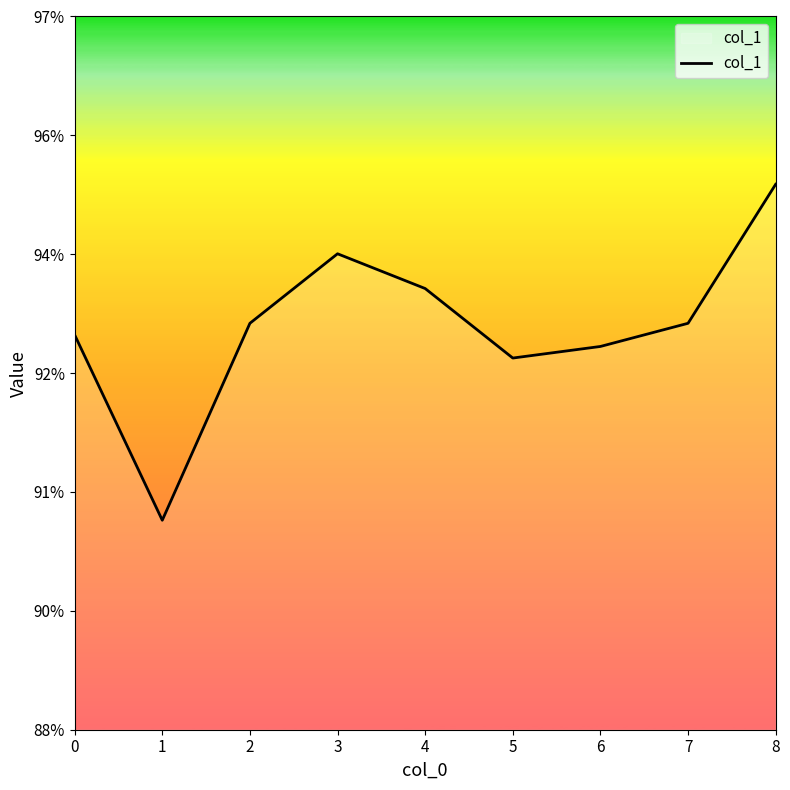

What is the sum of all values?

8.4